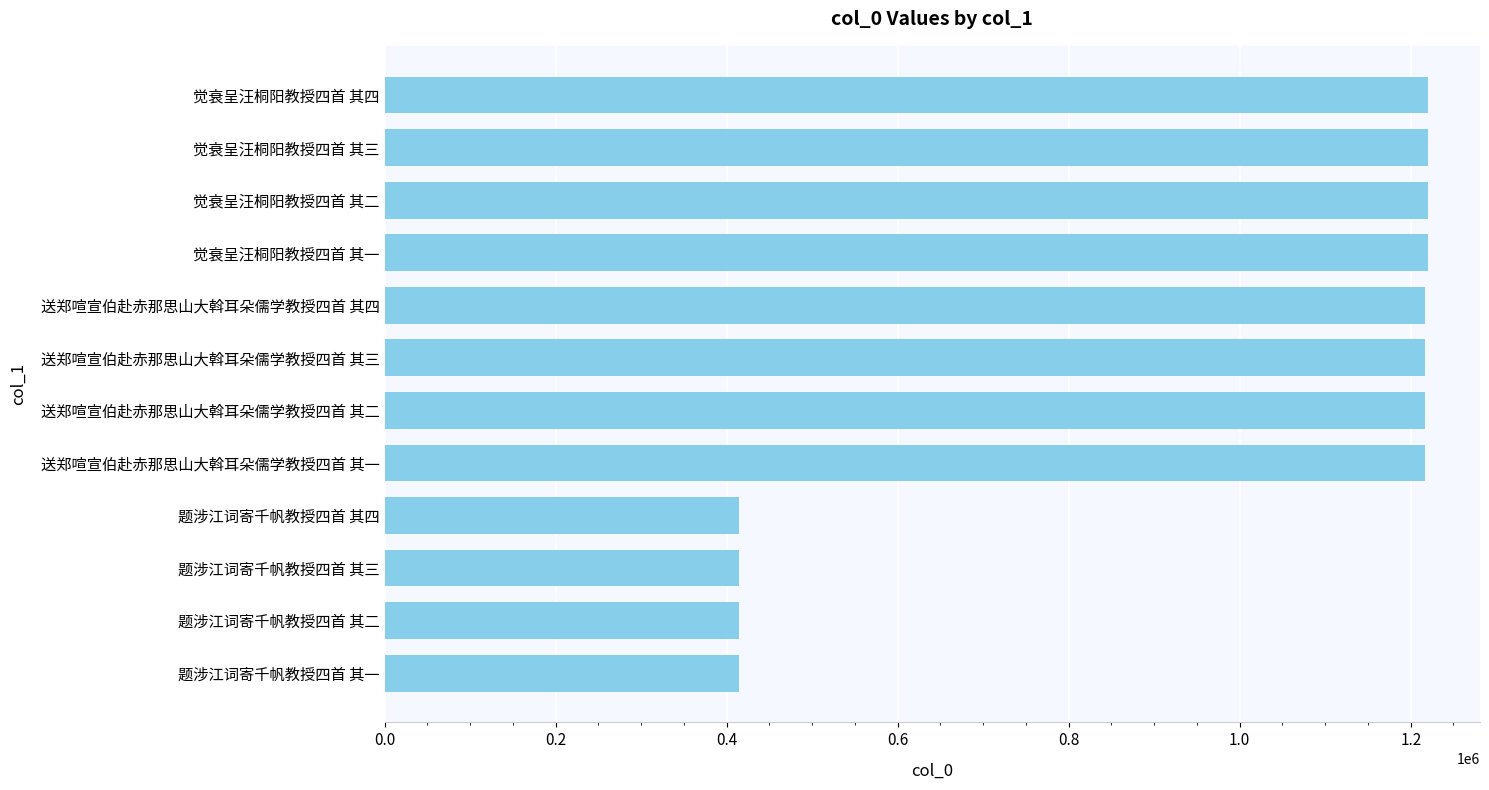

What is the difference between the maximum and minimum values?

805526